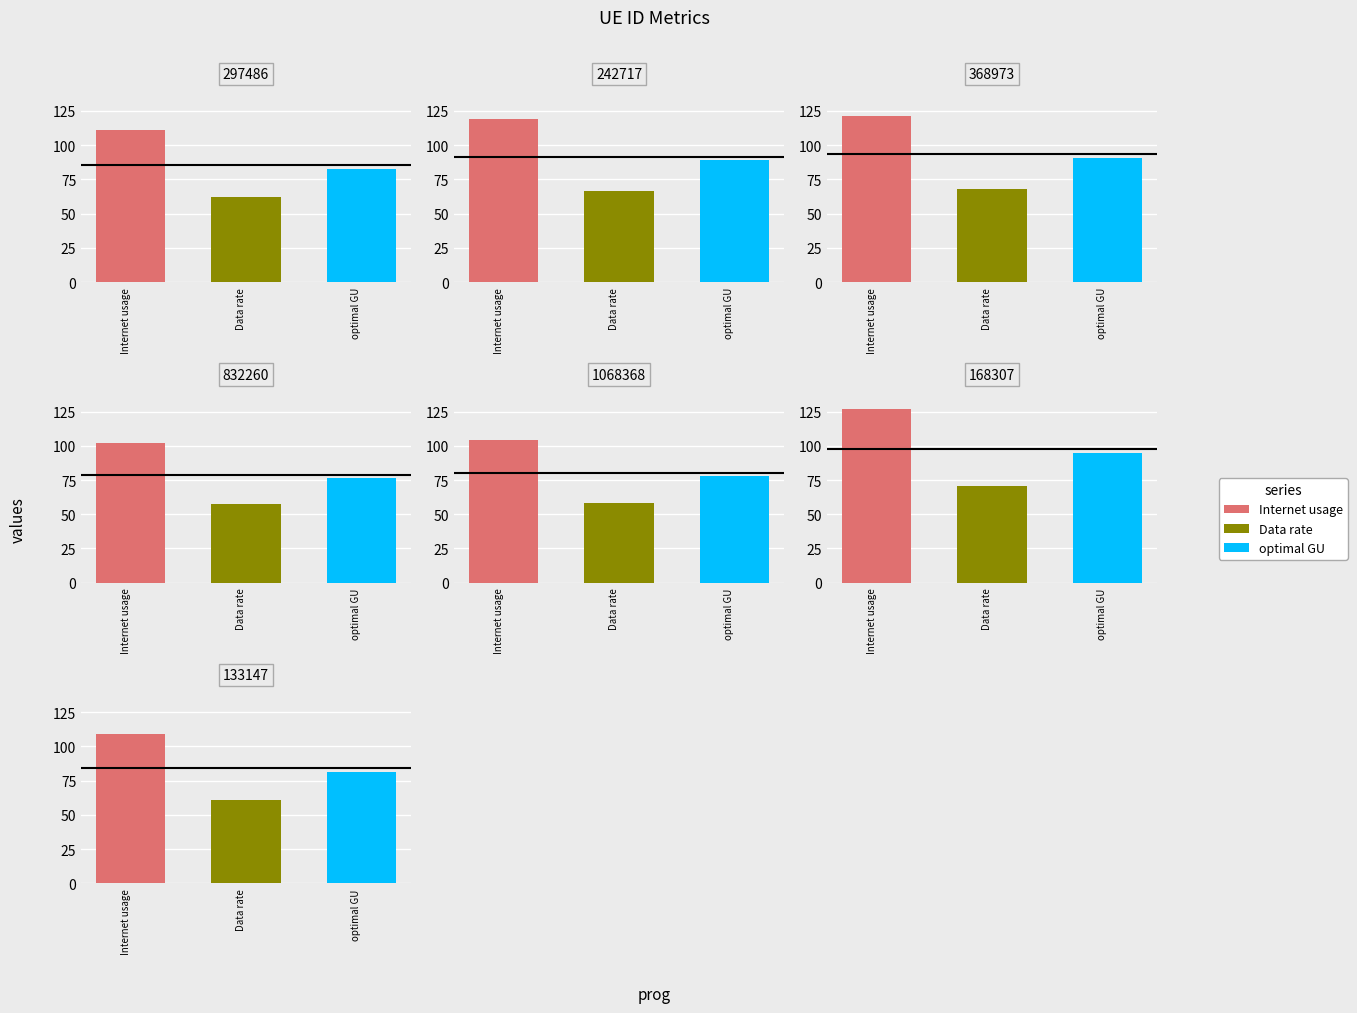

What is the difference between the Data rate values at 242717 and 133147?

5.4